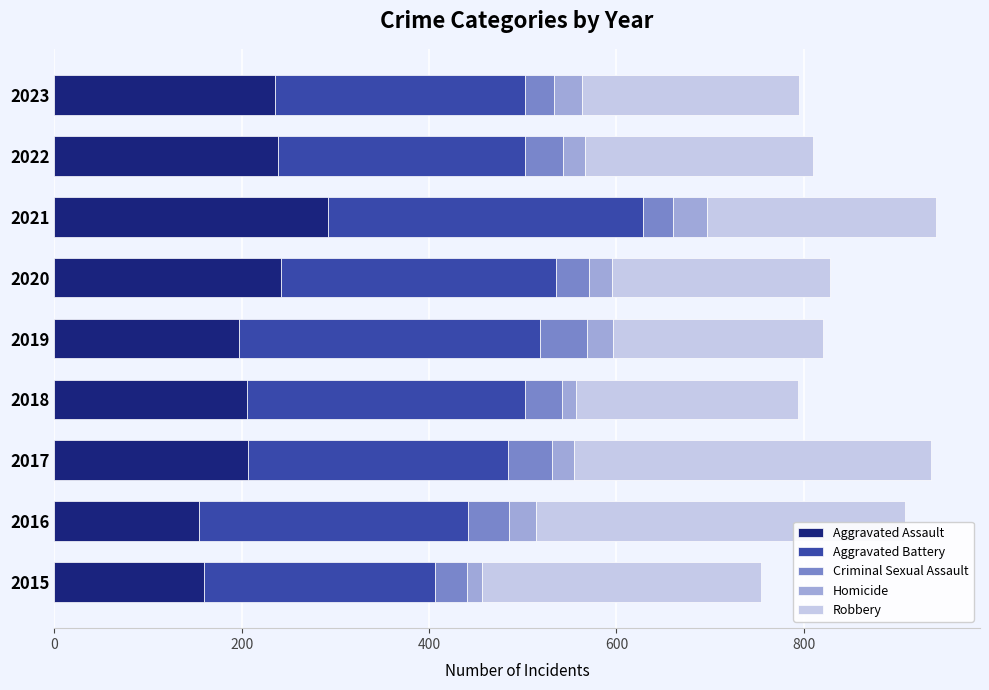

How many data points does each series have?

9